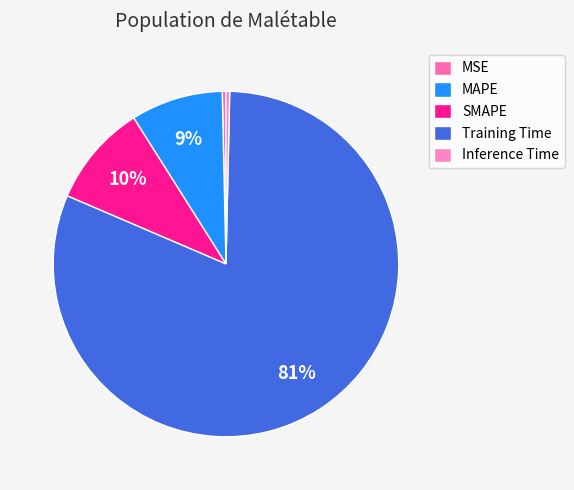

Combined, do MSE and MAPE account for over 50%?

No